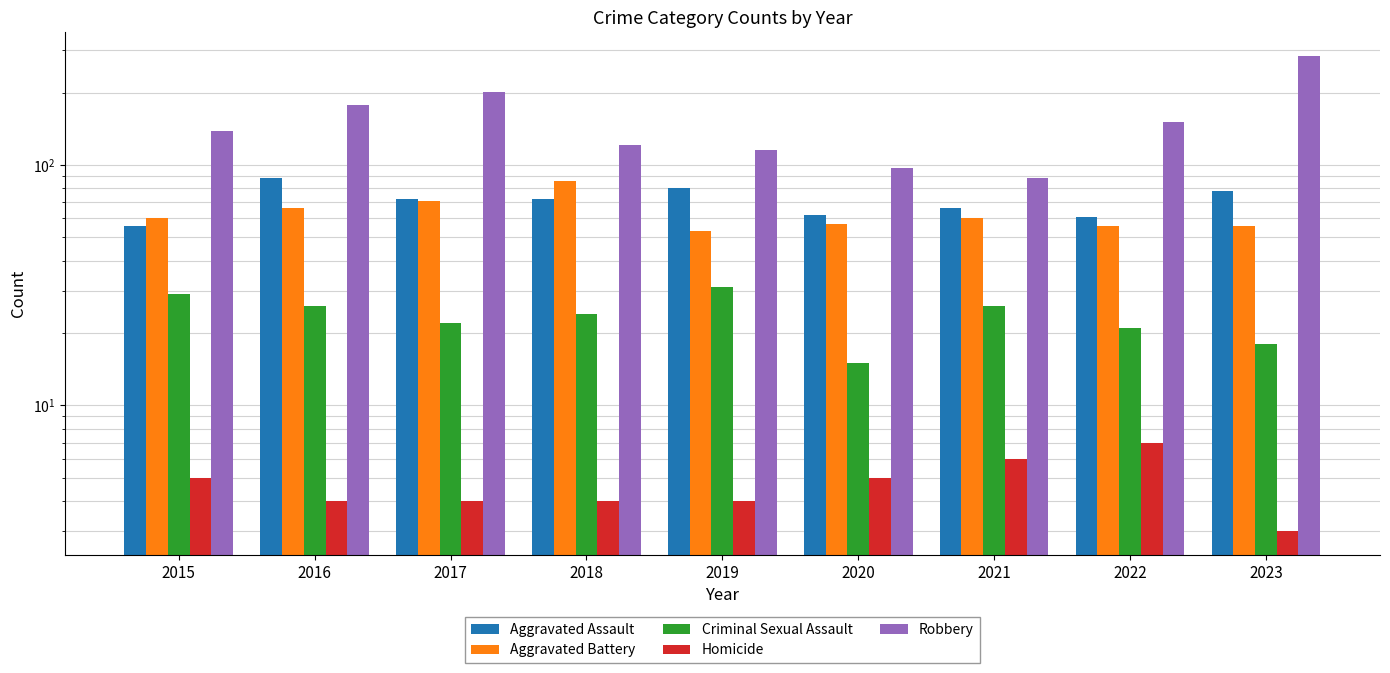

What is the maximum value for Robbery?

284